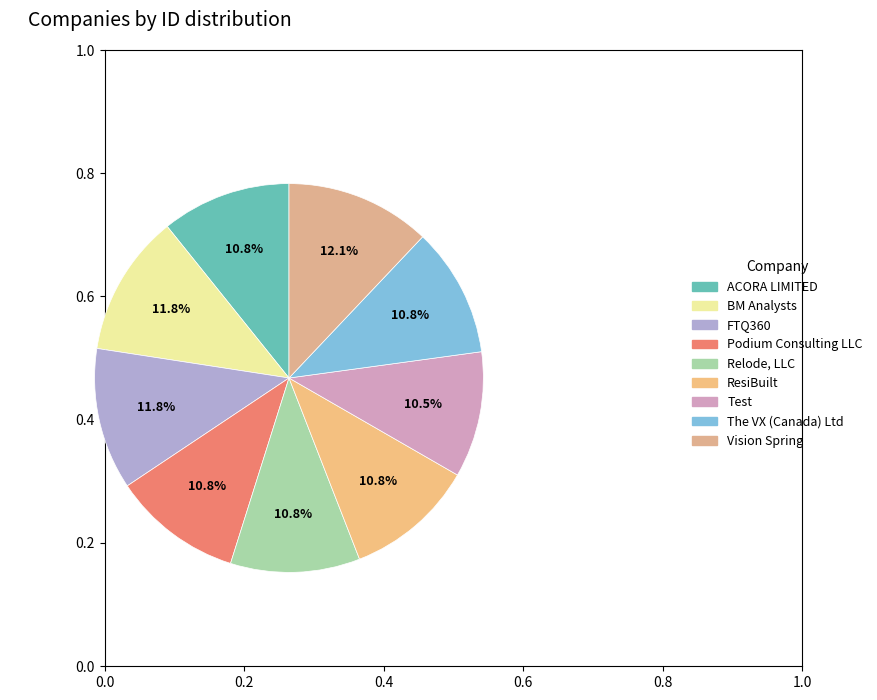

Count the number of slices in the pie.

9